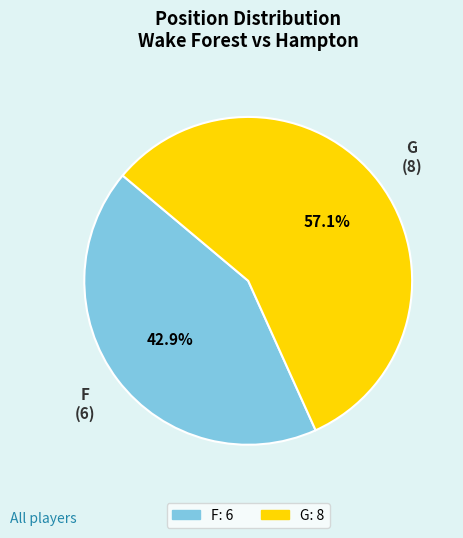

How many segments does this pie chart have?

2